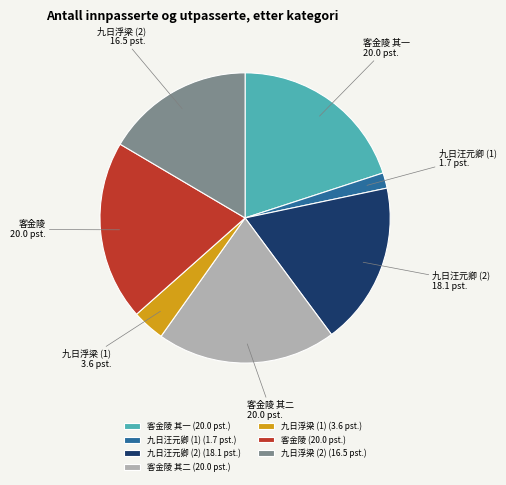

Is it true that 客金陵 其一 is 8% of the pie?

False